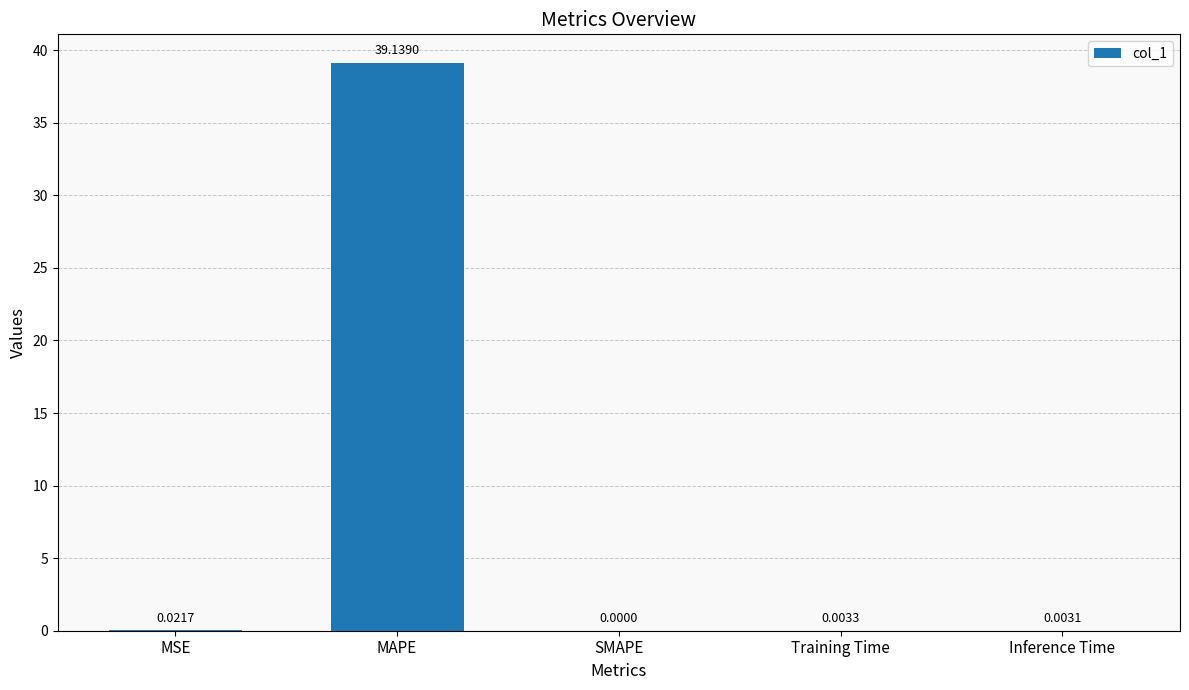

The value at SMAPE is 0.0. True or false?

True